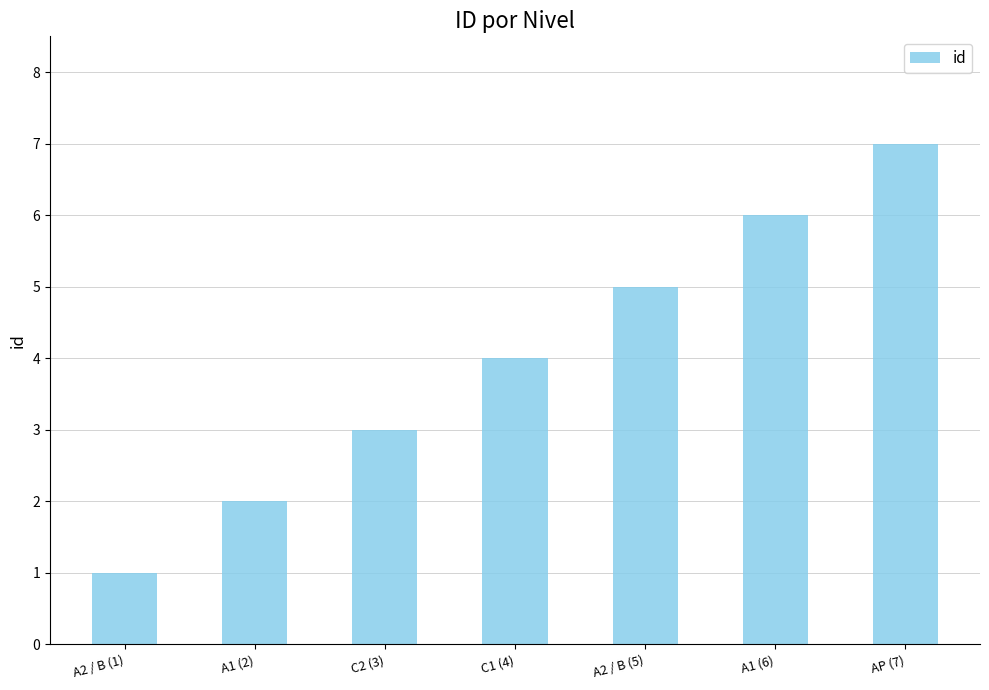

What is the difference between the second highest and minimum values?

5